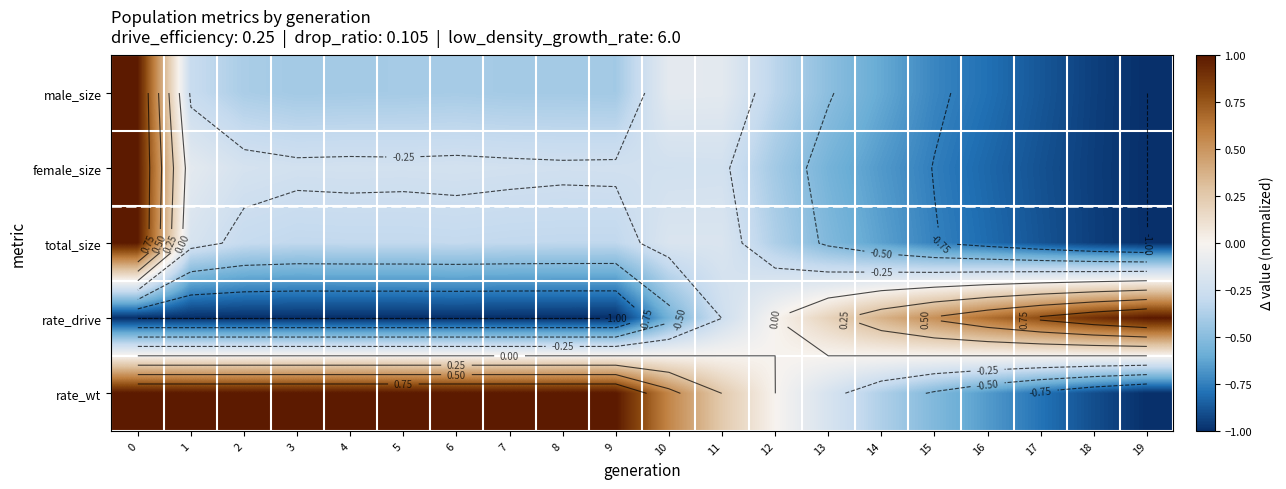

What is the total value across all series at 12?

-1.1